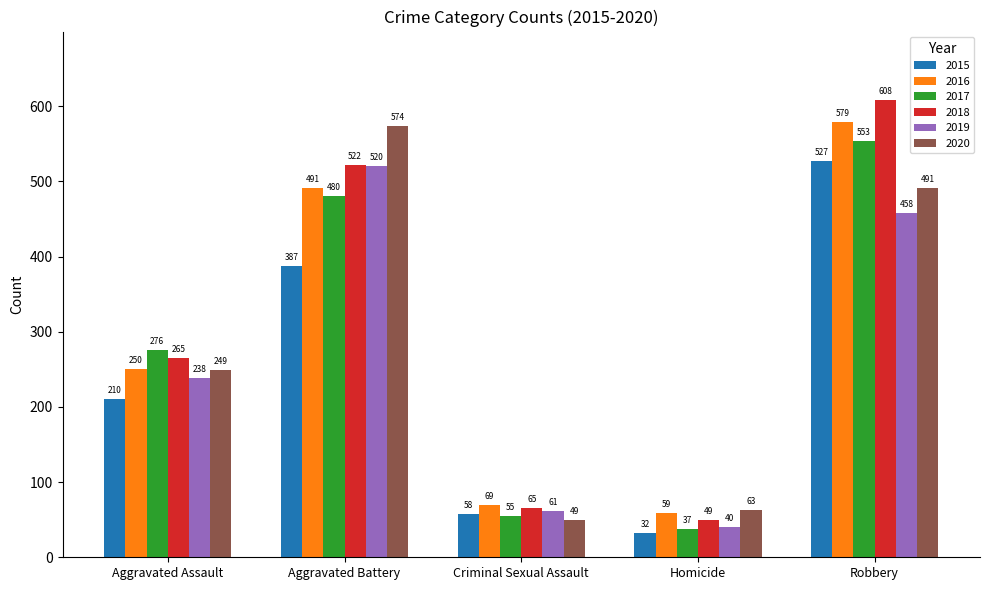

What value does the 2016 series have at Criminal Sexual Assault?

69